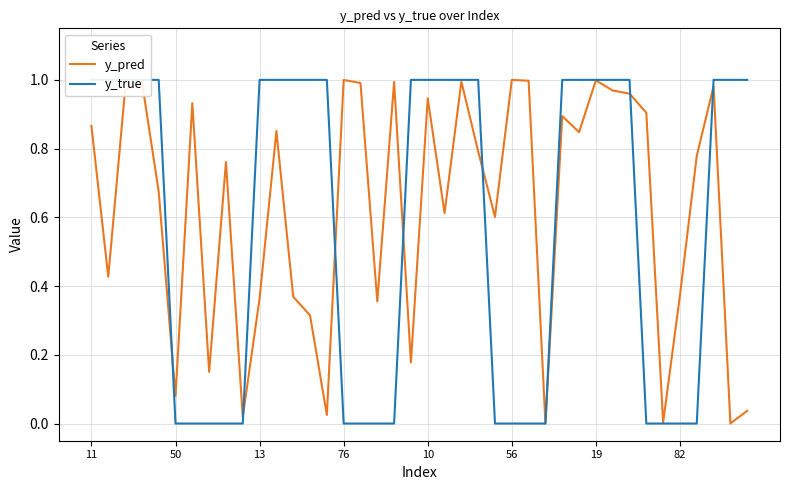

True or false: y_pred has a value of 0.5 at 13.

False